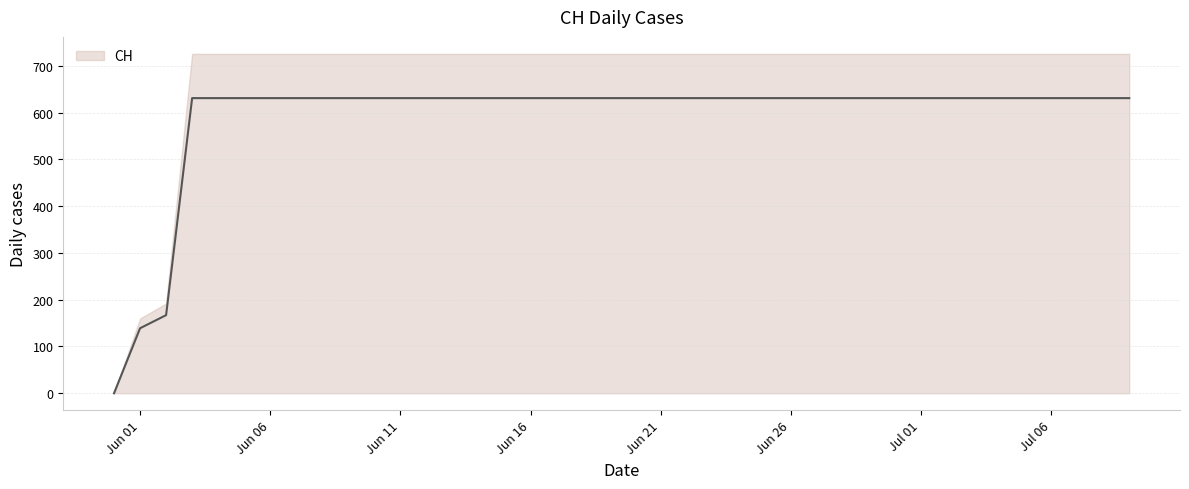

List the labels in order of value, largest first.

2020-06-03, 2020-06-04, 2020-06-05, 2020-06-06, 2020-06-07, 2020-06-08, 2020-06-09, 2020-06-10, 2020-06-11, 2020-06-12, 2020-06-13, 2020-06-14, 2020-06-15, 2020-06-16, 2020-06-17, 2020-06-18, 2020-06-19, 2020-06-20, 2020-06-21, 2020-06-22, 2020-06-23, 2020-06-24, 2020-06-25, 2020-06-26, 2020-06-27, 2020-06-28, 2020-06-29, 2020-06-30, 2020-07-01, 2020-07-02, 2020-07-03, 2020-07-04, 2020-07-05, 2020-07-06, 2020-07-07, 2020-07-08, 2020-07-09, 2020-06-02, 2020-06-01, 2020-05-31